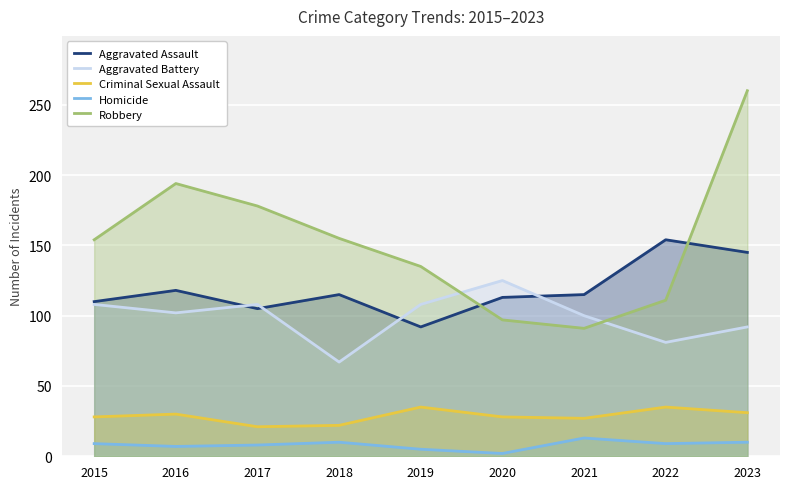

Reading left to right, transcribe all the data shown in this chart.

Aggravated Assault: 2015=110	2016=118	2017=105	2018=115	2019=92	2020=113	2021=115	2022=154	2023=145
Aggravated Battery: 2015=108	2016=102	2017=108	2018=67	2019=108	2020=125	2021=100	2022=81	2023=92
Criminal Sexual Assault: 2015=28	2016=30	2017=21	2018=22	2019=35	2020=28	2021=27	2022=35	2023=31
Homicide: 2015=9	2016=7	2017=8	2018=10	2019=5	2020=2	2021=13	2022=9	2023=10
Robbery: 2015=154	2016=194	2017=178	2018=155	2019=135	2020=97	2021=91	2022=111	2023=260